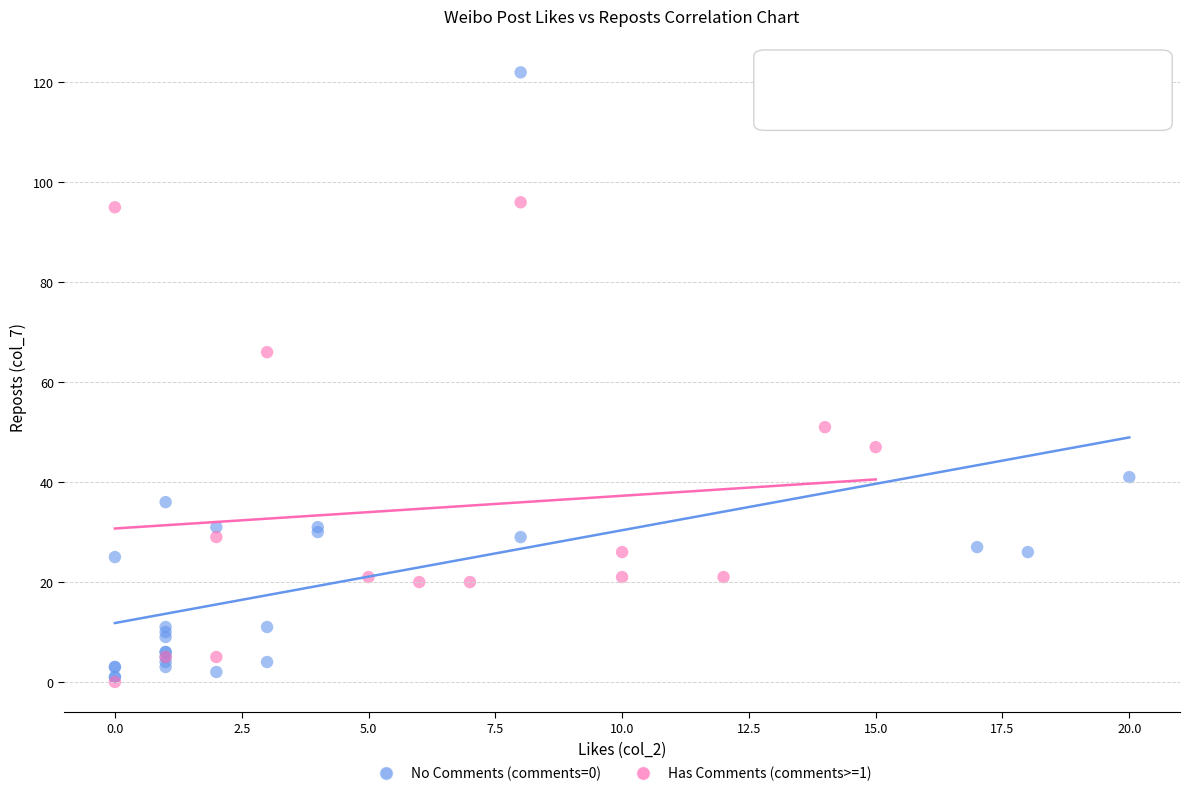

Which series has the largest Y range (max minus min)?

No Comments (comments=0)